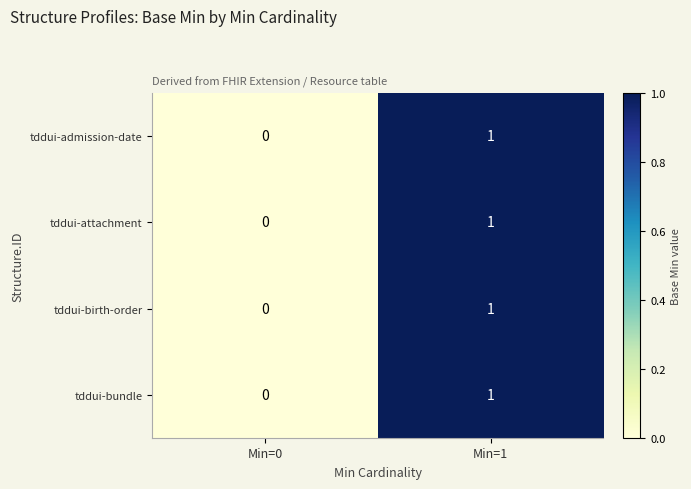

What is the total value across all series at Min=1?

4